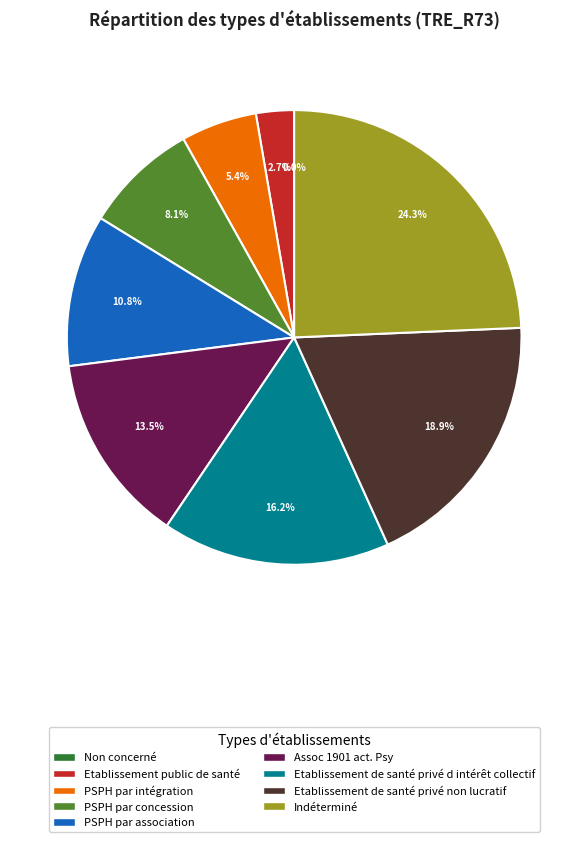

Combined, what portion of the pie is PSPH par intégration and Etablissement public de santé?

8.1%